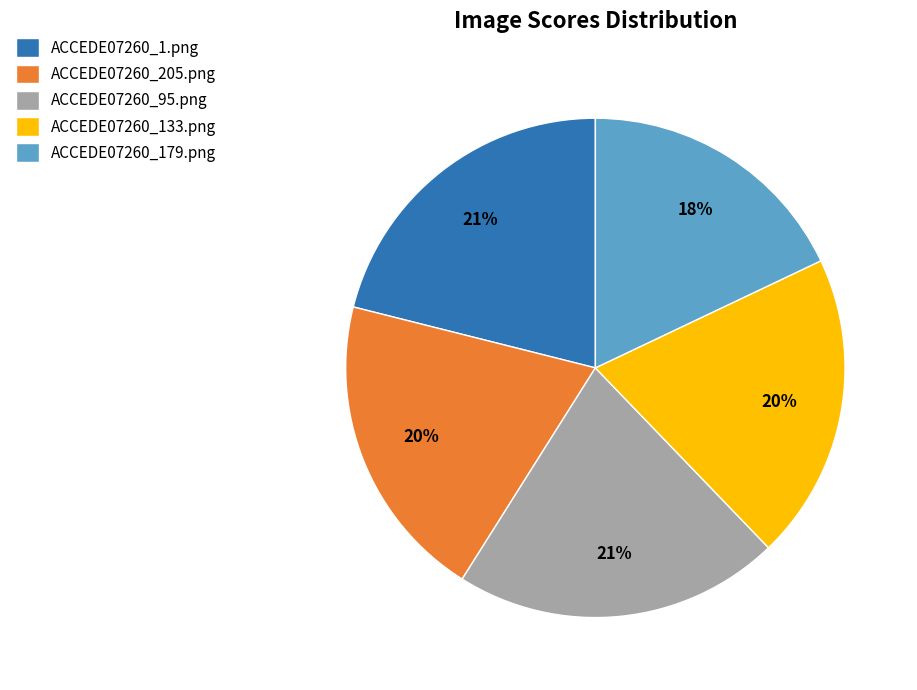

Between ACCEDE07260_179.png and ACCEDE07260_95.png, which is larger?

ACCEDE07260_95.png